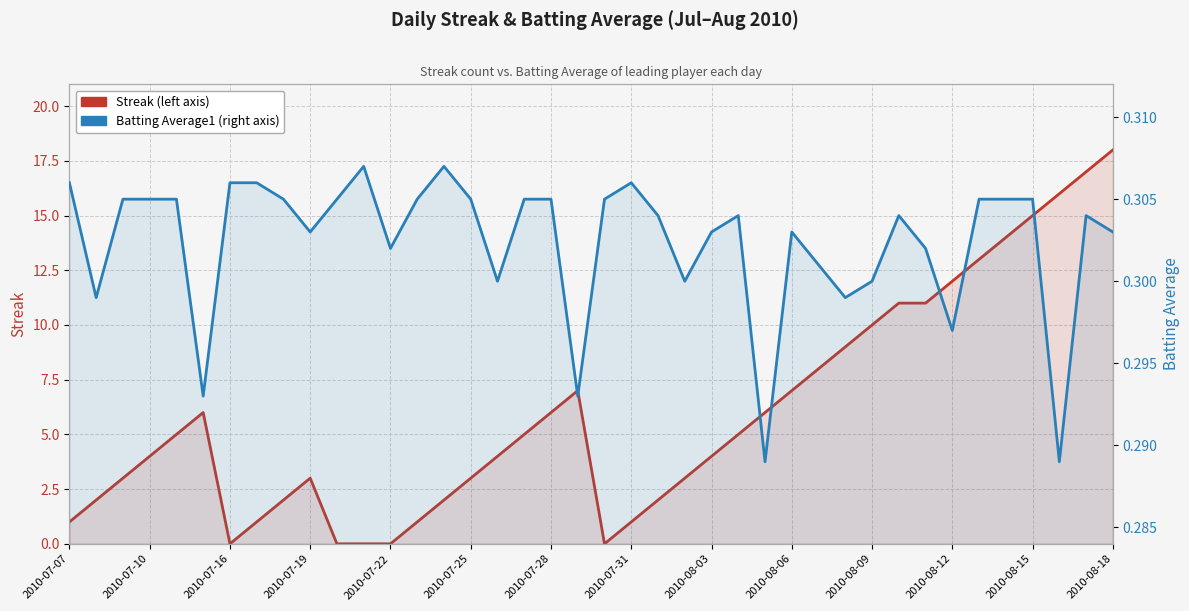

What is the difference between the second highest and minimum values in the Streak series?

17.0